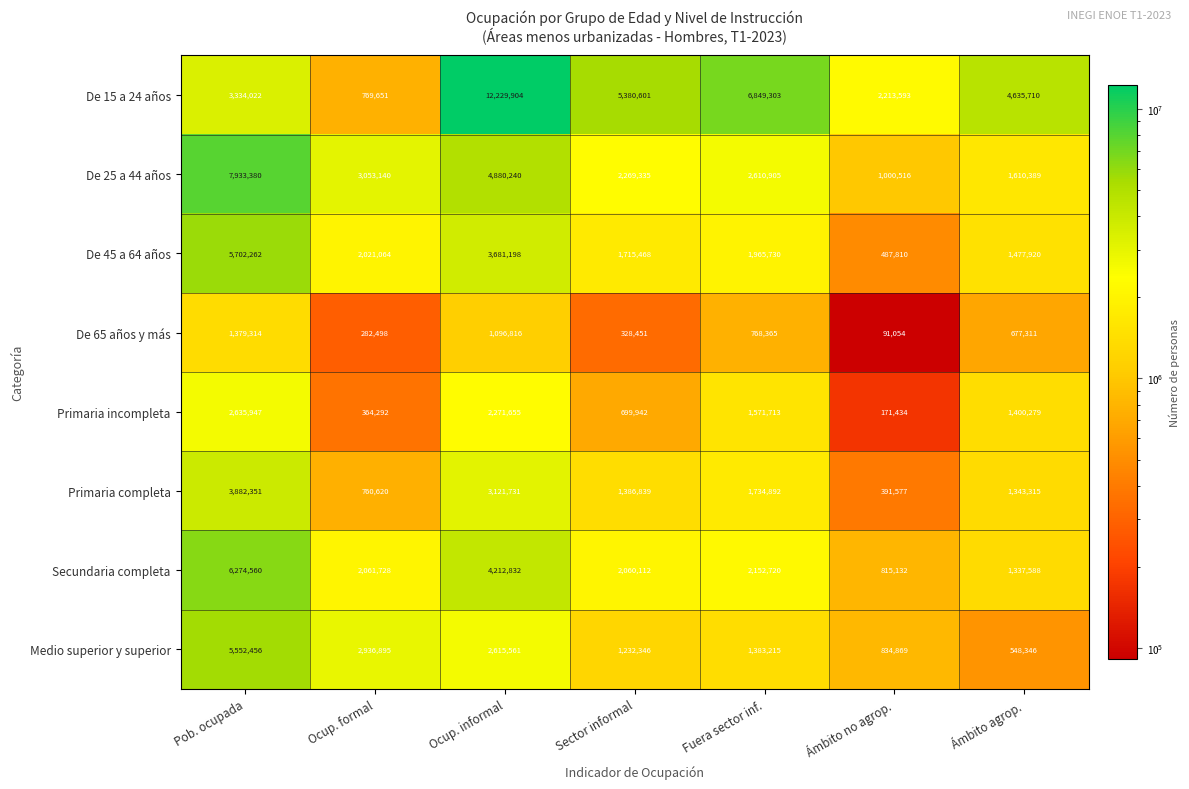

At which label is De 45 a 64 años closest to 3095036?

Ocup. informal